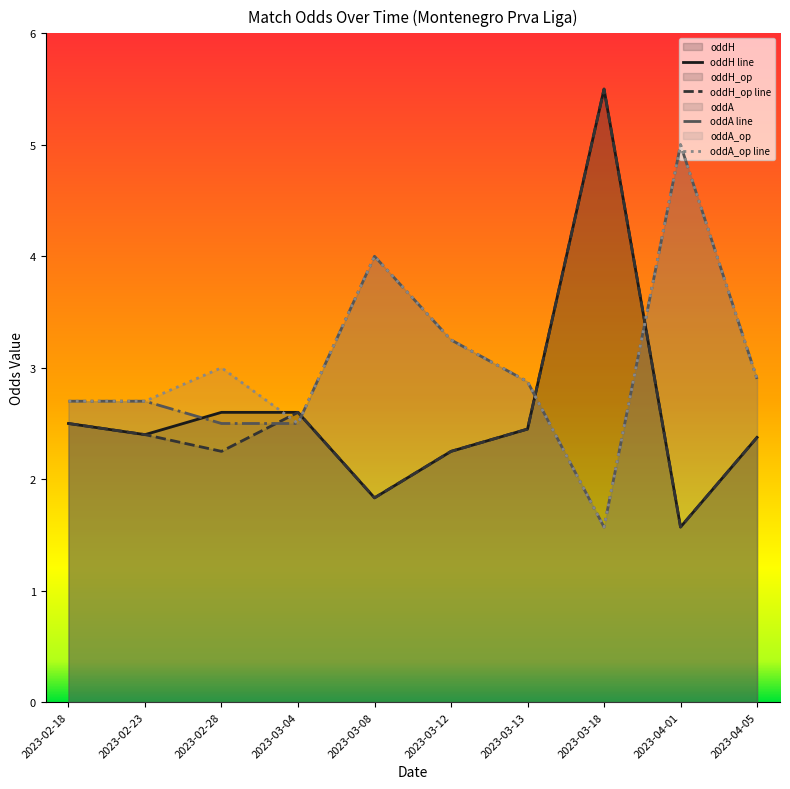

What is the label of the 10th point from the left?

2023-04-05